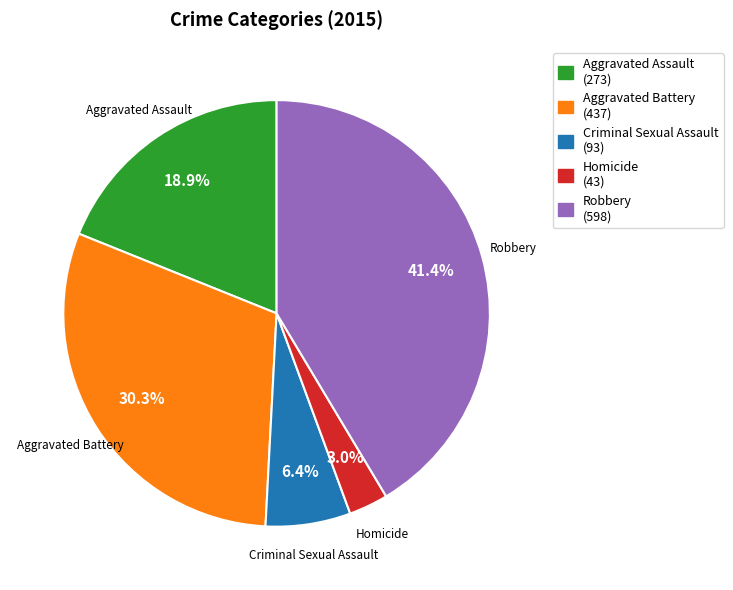

What percentage is the Aggravated Battery slice, to the nearest percent?

30%